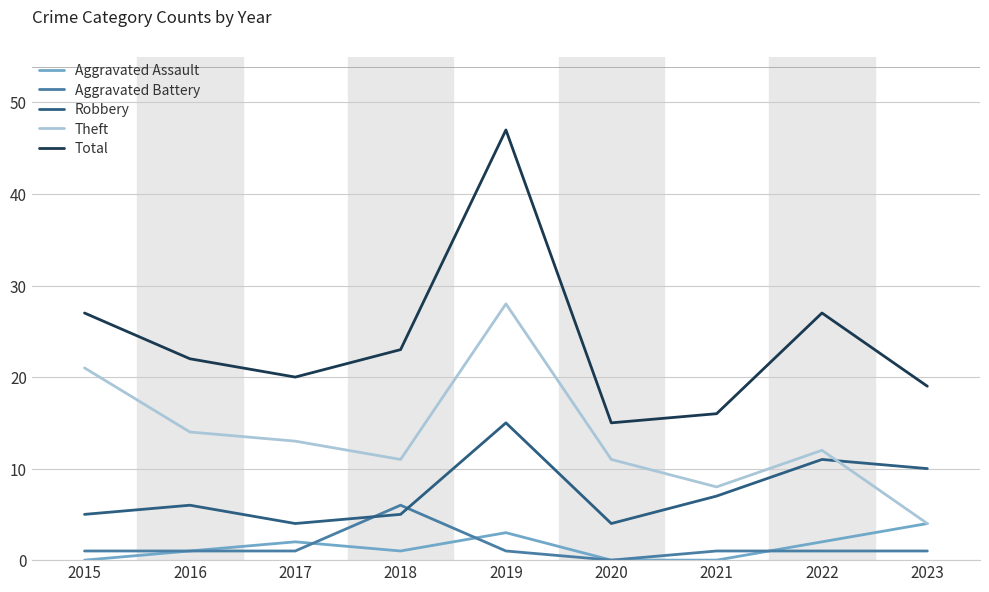

Which label corresponds to the largest value in the chart?

2019